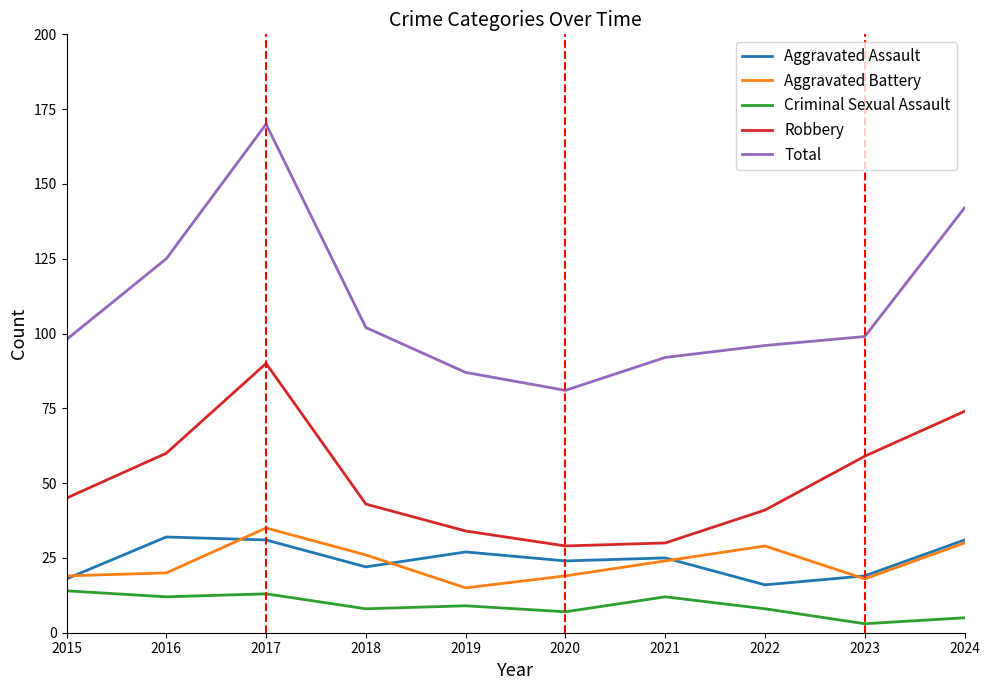

At which category is the sum across all series the highest?

2017